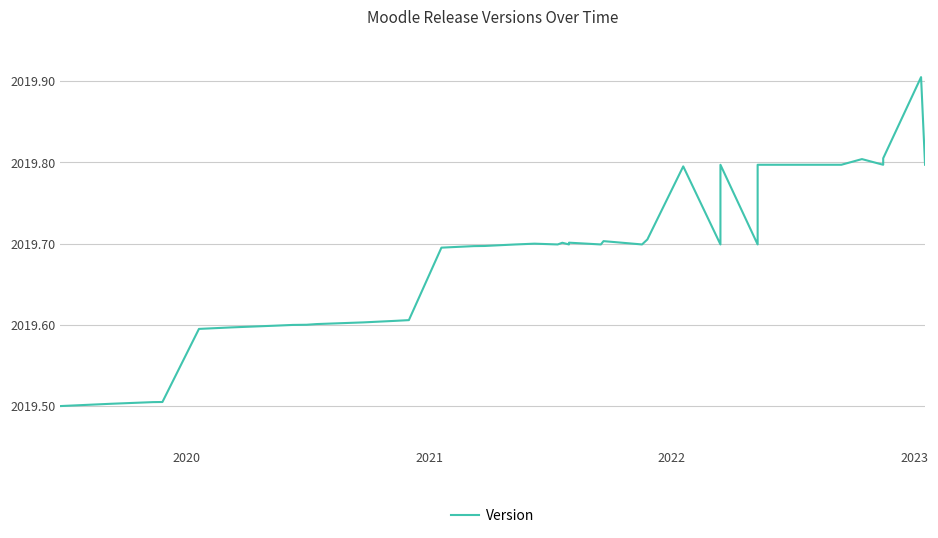

What is the label of the 35th point from the right?

2023